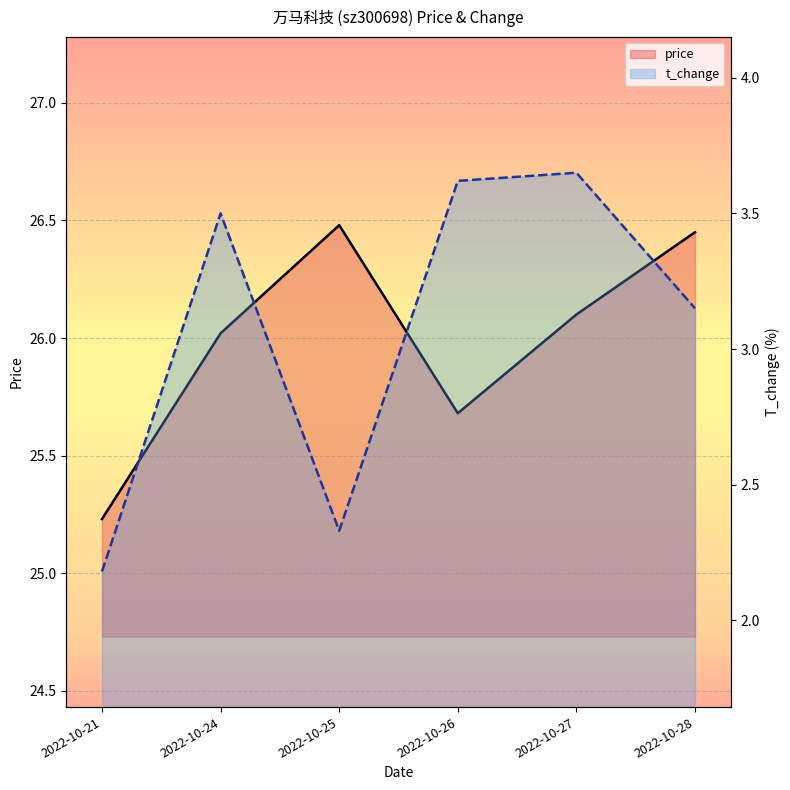

Where is price nearest to the value 25?

2022-10-21